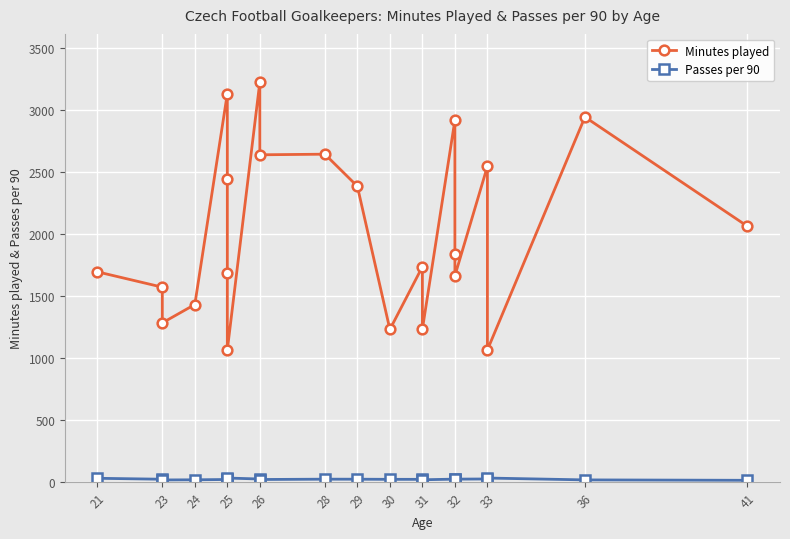

Which series has the largest range (max minus min)?

Minutes played